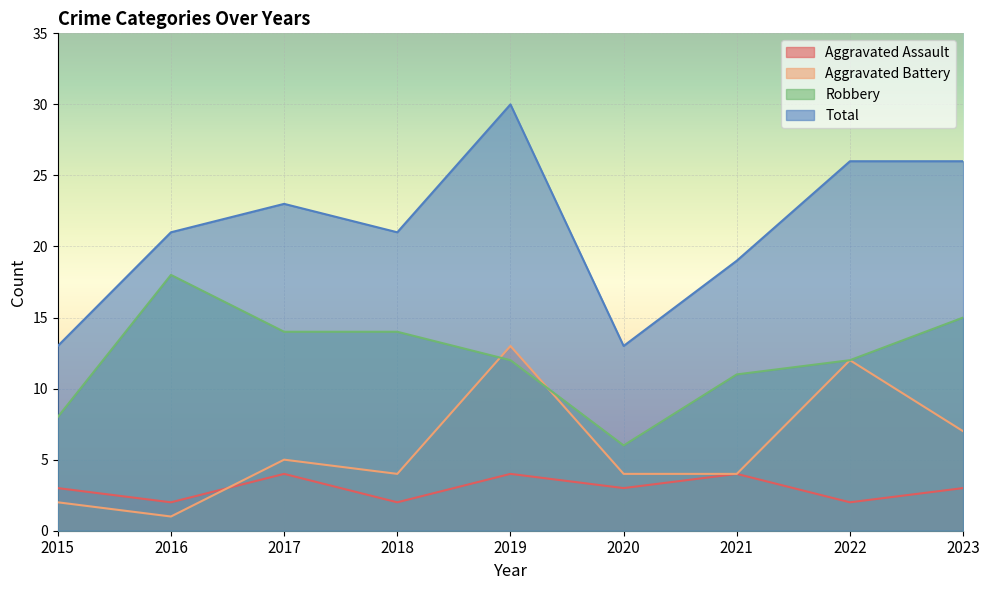

How many data points does each series have?

9